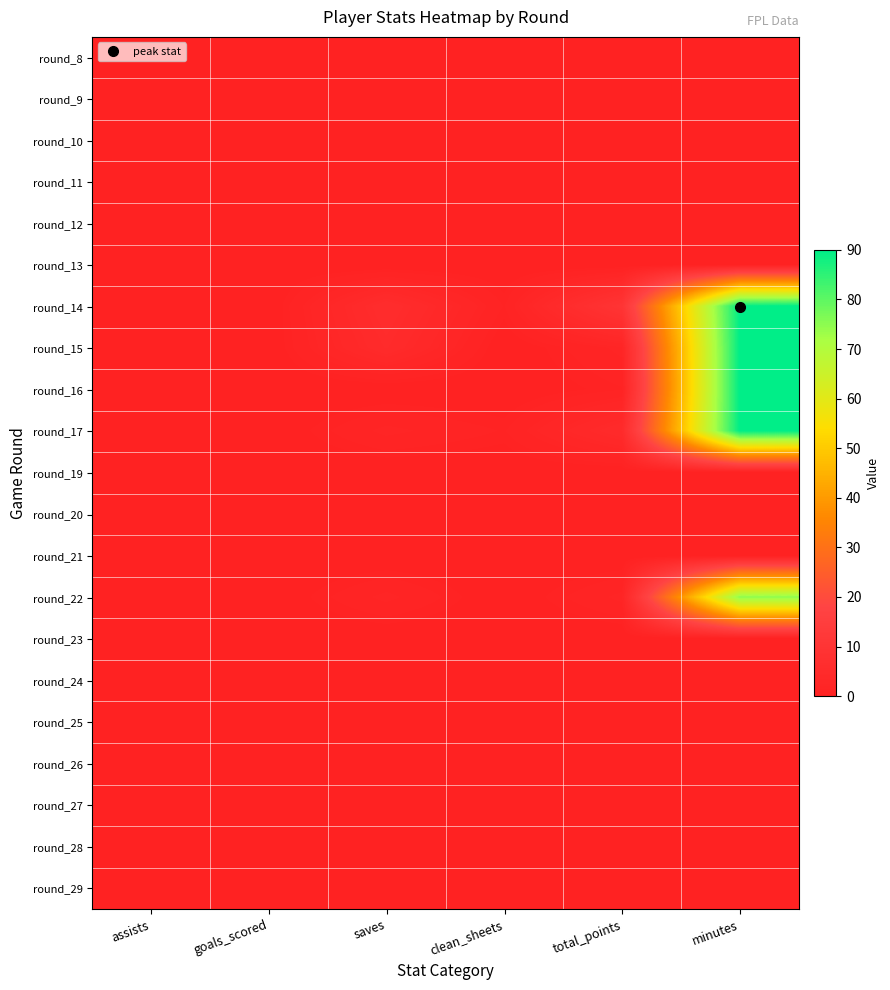

Which has a higher value, saves or clean_sheets?

saves